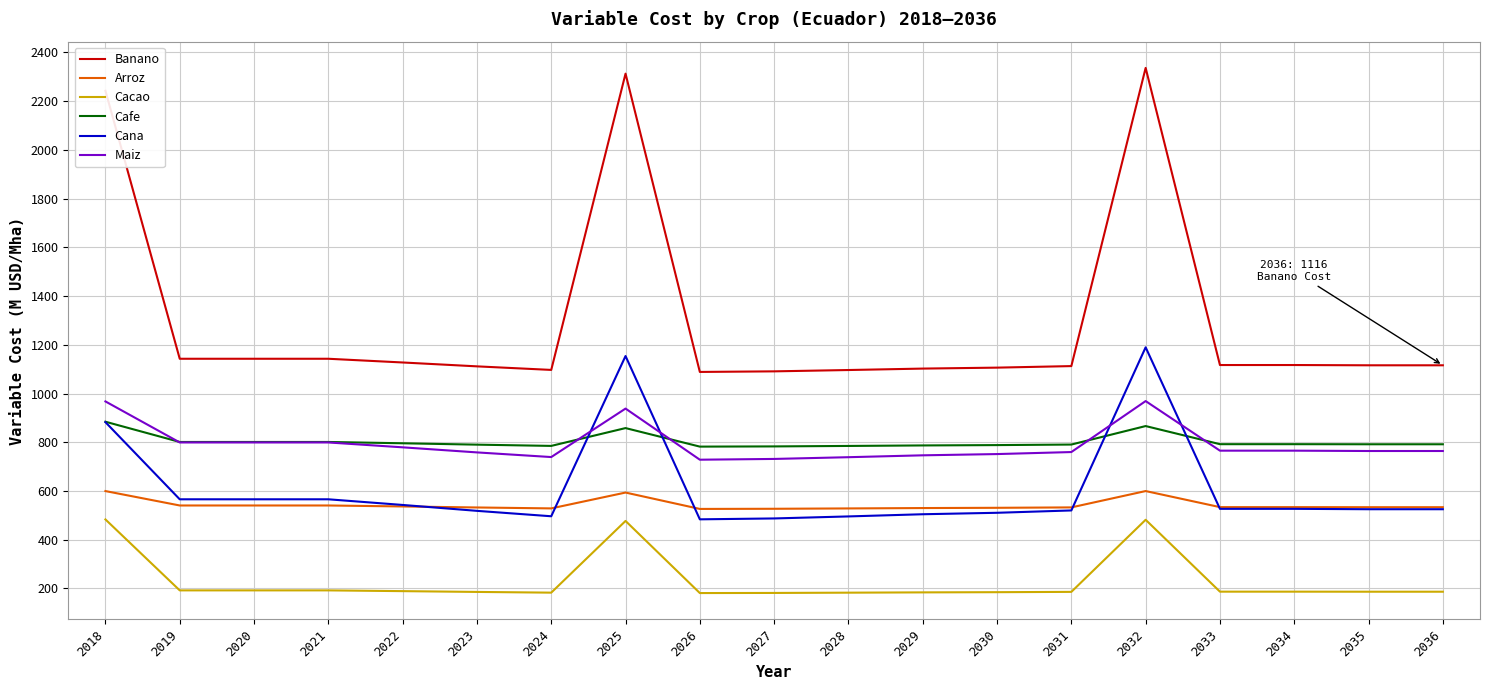

What is the sum of all Maiz values?

15066.2